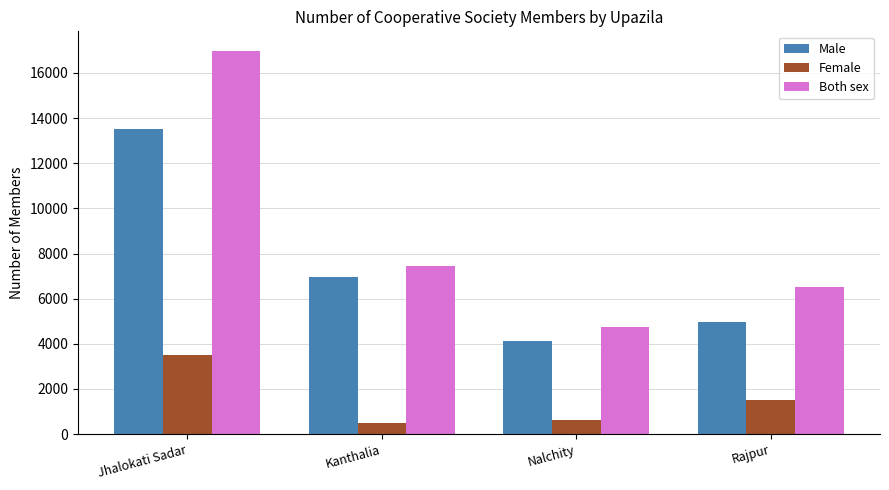

Count the number of data series in this chart.

3